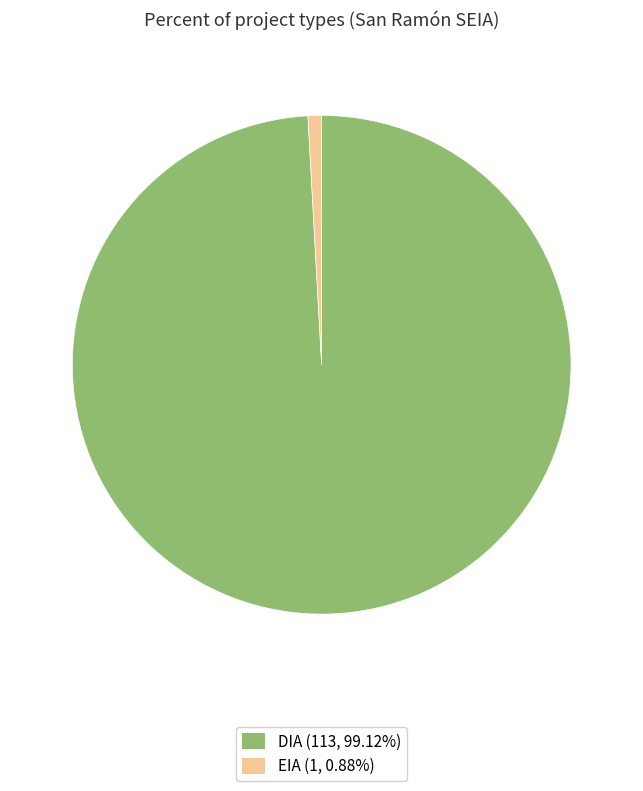

Does DIA represent more than half of the total?

Yes